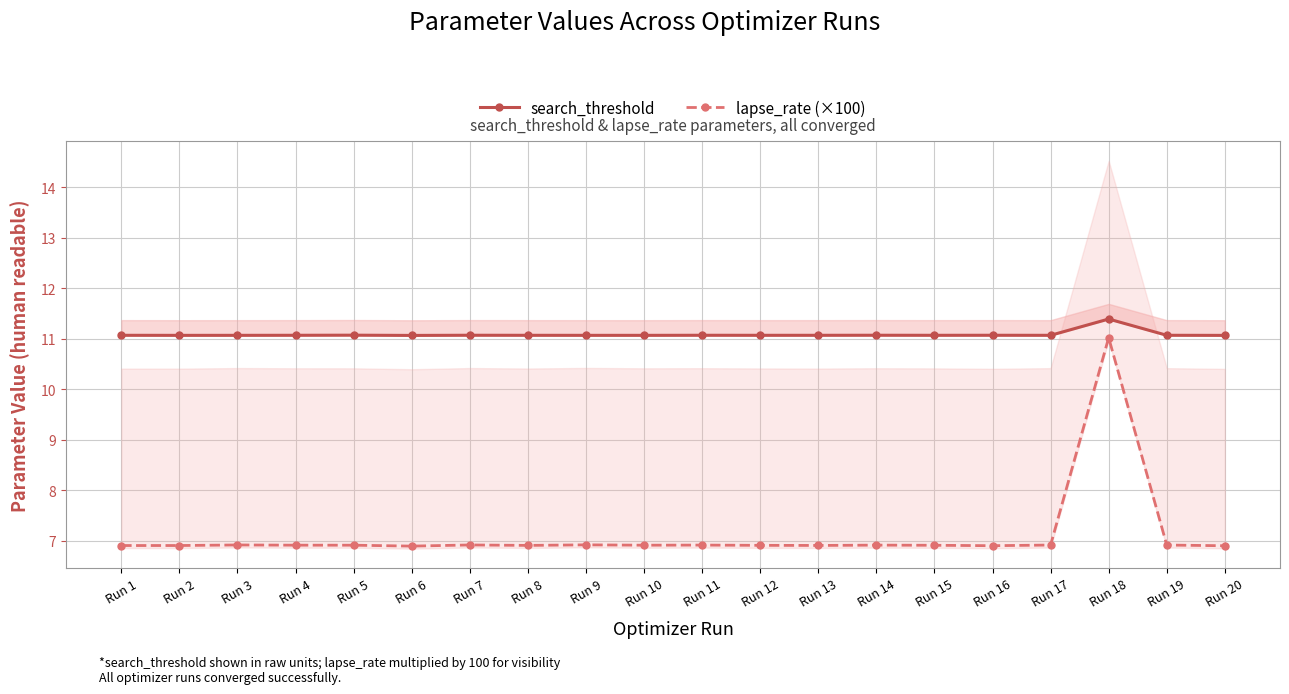

What are all the series names shown in the legend?

search_threshold, lapse_rate (×100)